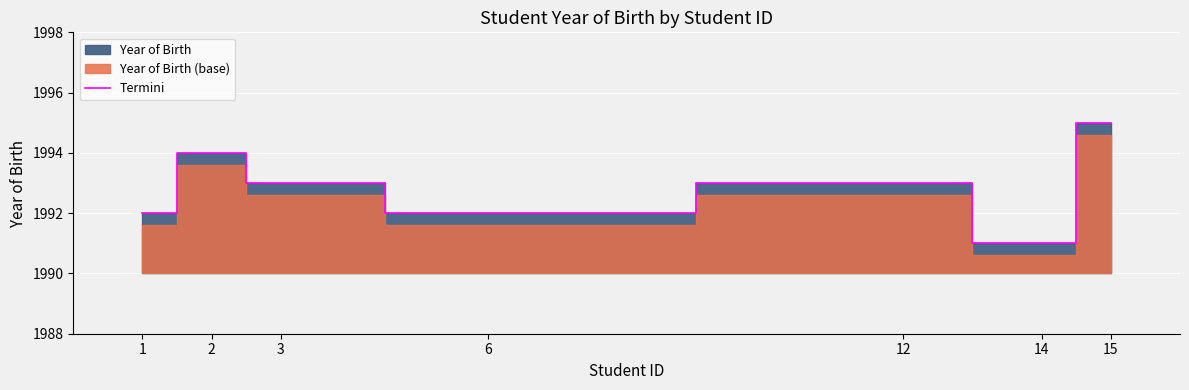

Which has a higher value, 3 or 6?

3